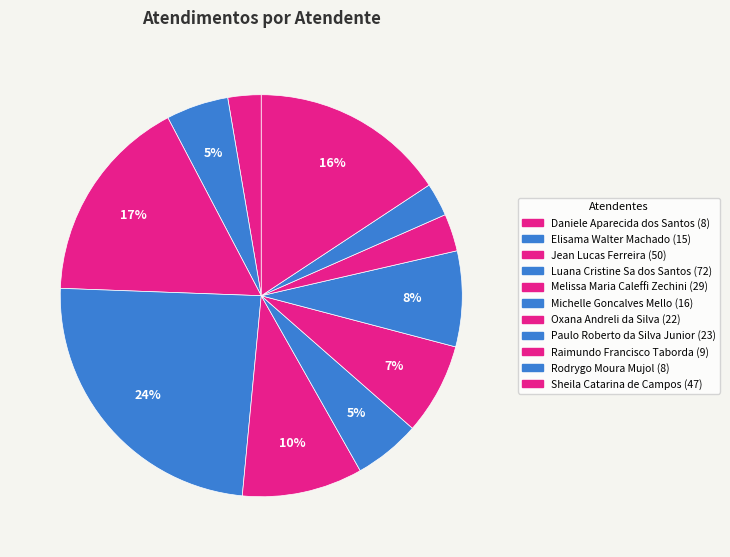

Approximately how many times larger is the value at Michelle Goncalves Mello compared to Jean Lucas Ferreira?

0.3